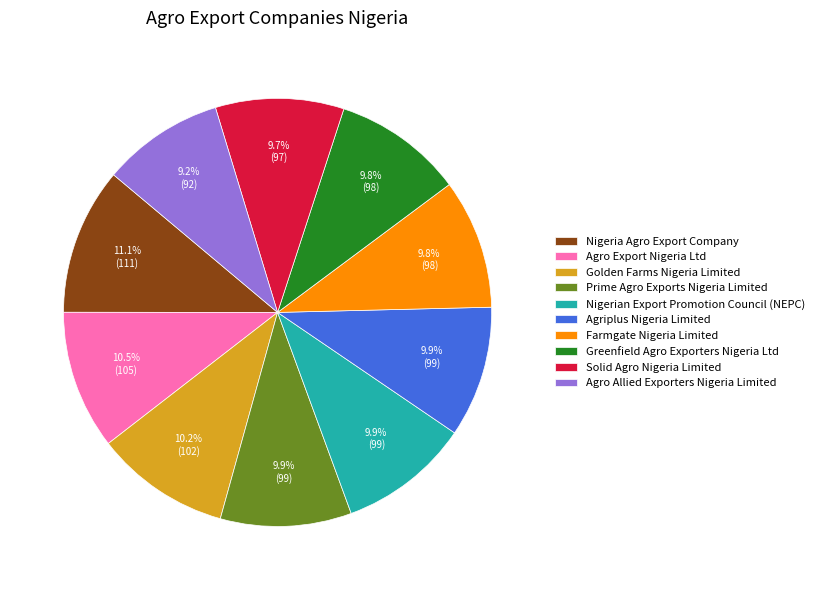

Approximately how many times larger is the value at Agro Allied Exporters Nigeria Limited compared to Prime Agro Exports Nigeria Limited?

0.9